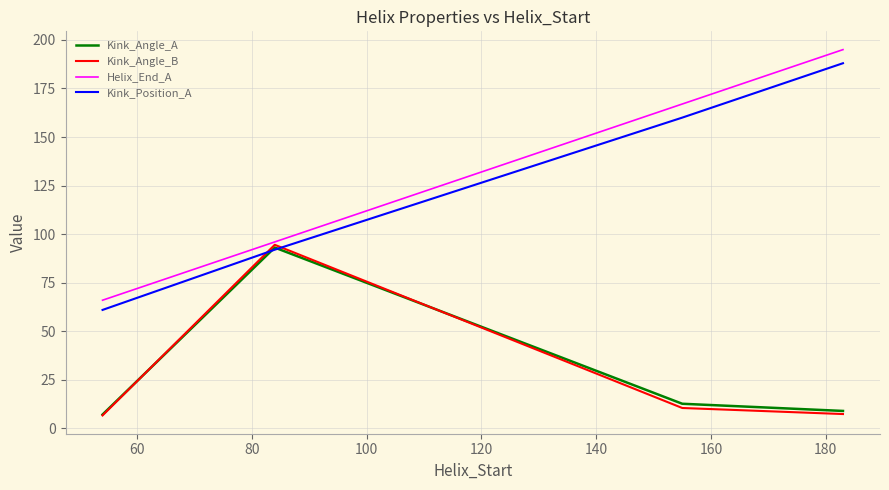

Which series has the widest spread of values?

Helix_End_A